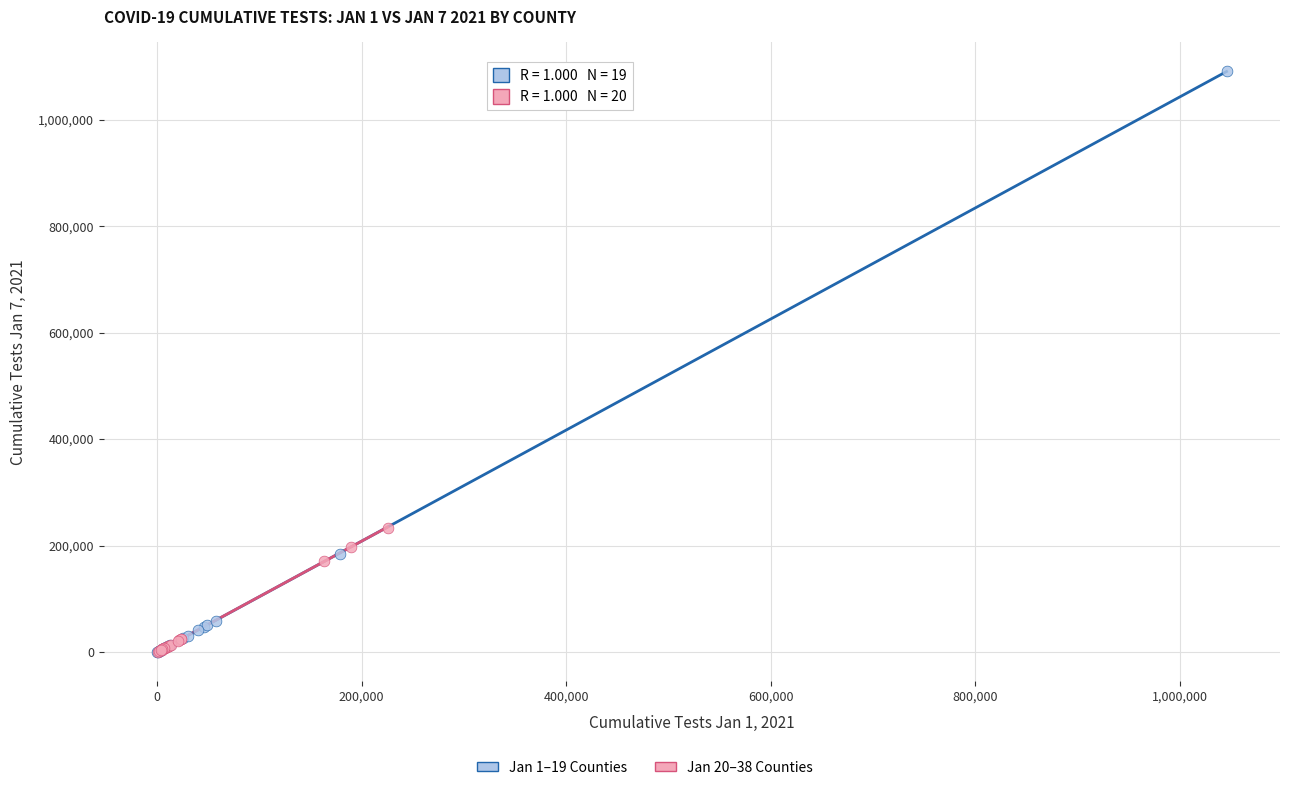

Which series reaches the maximum Y coordinate?

Jan 1–19 Counties